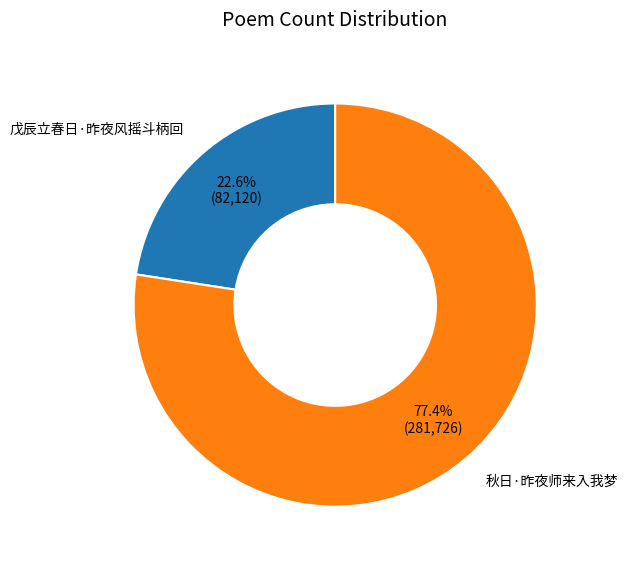

Count the number of slices in the pie.

2